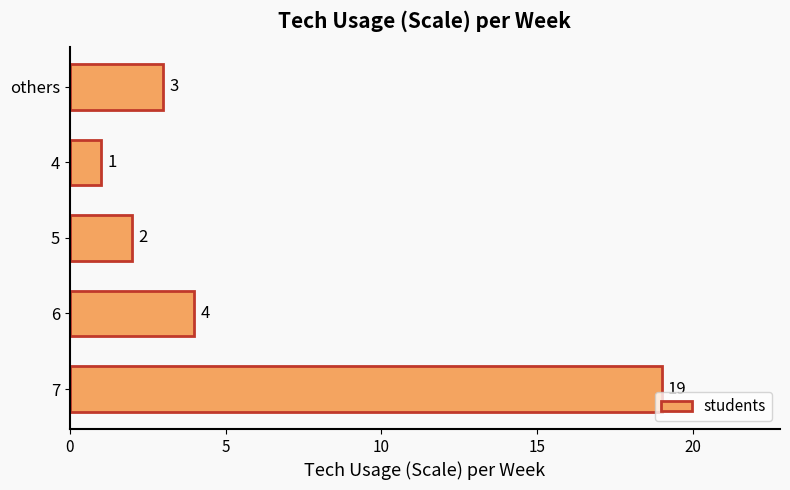

What value does the data have at others?

3